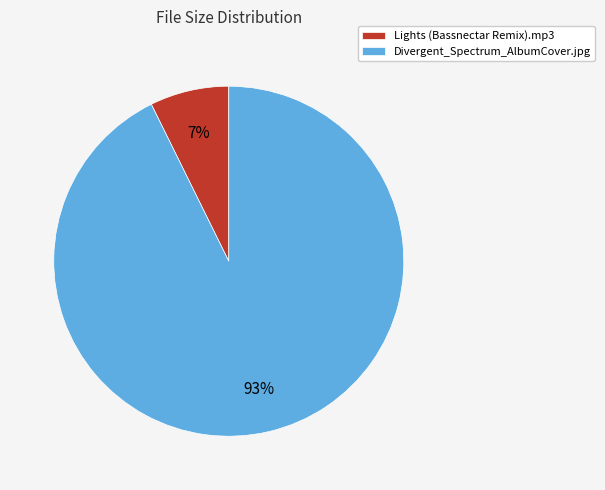

True or false: Divergent_Spectrum_AlbumCover.jpg accounts for 85% of the total.

False